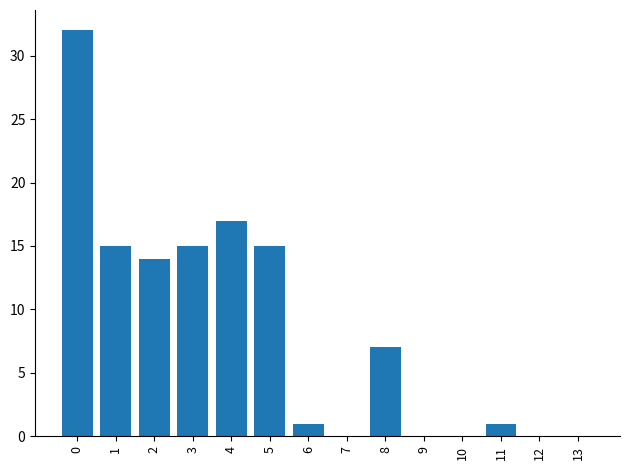

Read the value at 4, to the nearest 5.

15